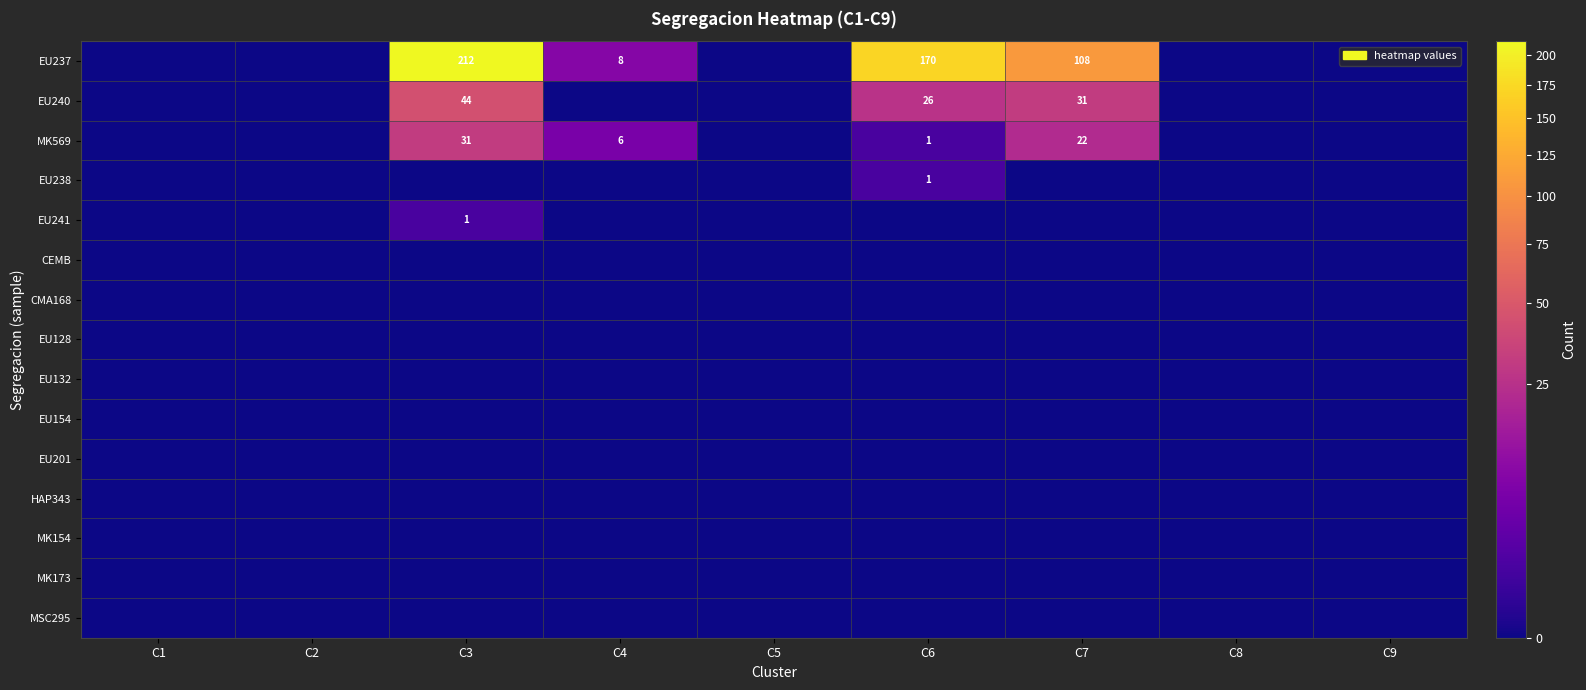

List the labels in order of EU128 value, smallest first.

C1, C2, C3, C4, C5, C6, C7, C8, C9